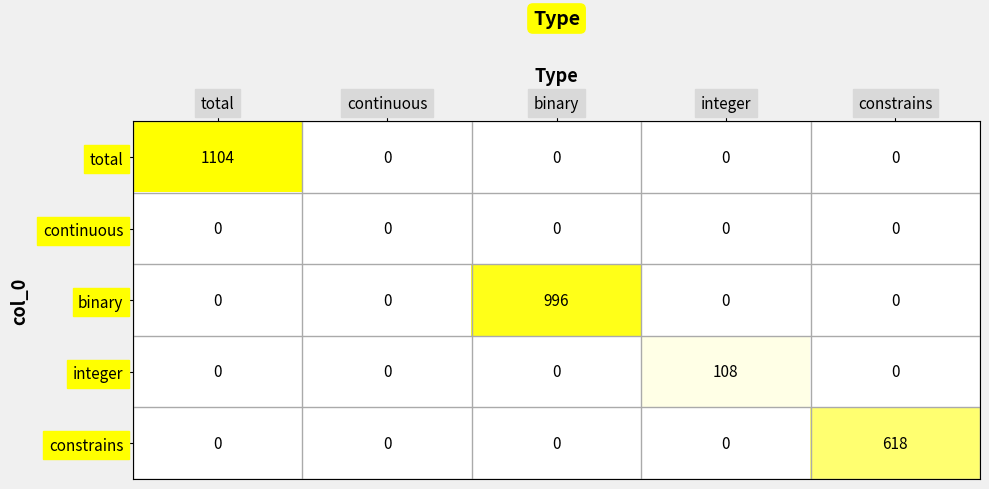

What is the difference between the highest and lowest values at binary?

996